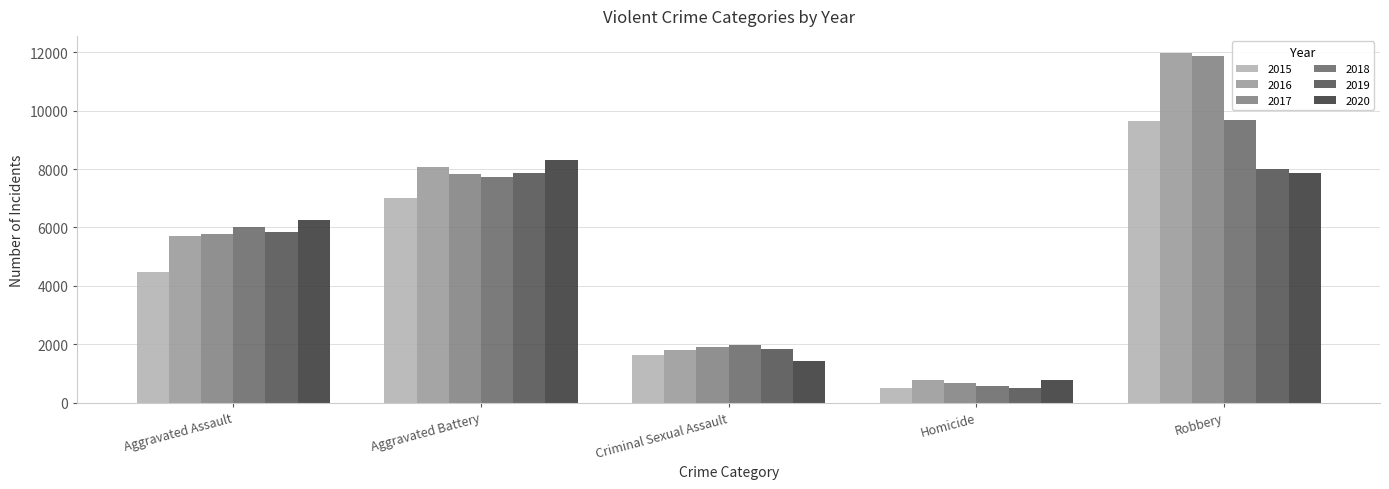

True or false: 2020 has a value of 8687 at Aggravated Assault.

False